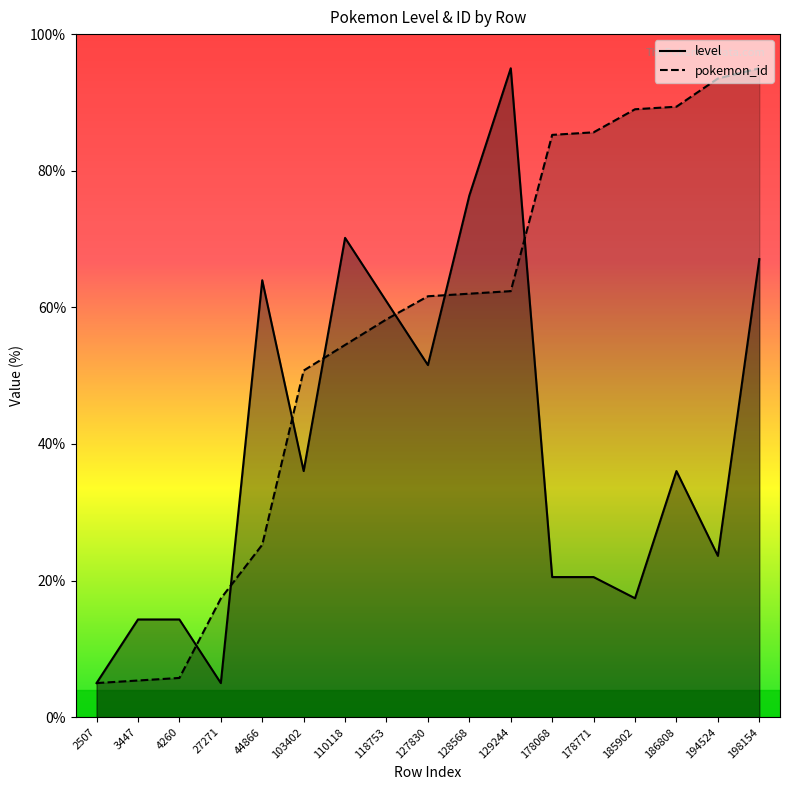

What is the value of the pokemon_id point at the 14th from the left?

89.0